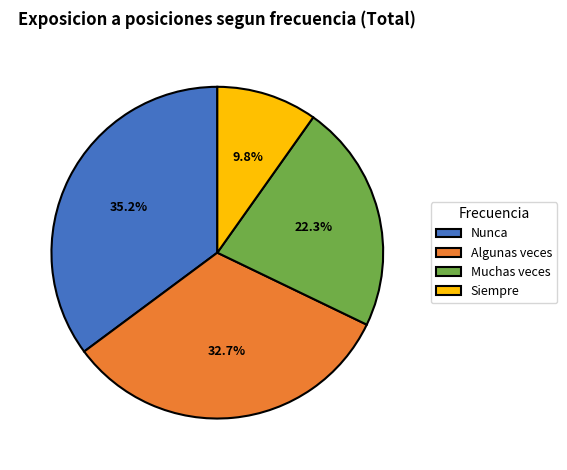

What is the largest slice in the pie chart?

Nunca